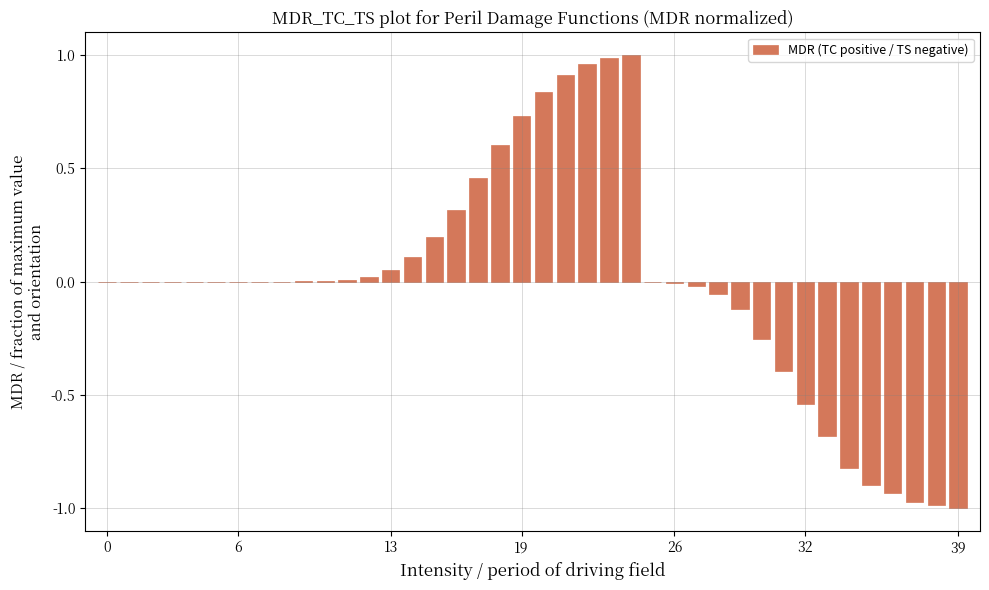

Which label corresponds to the smallest value in the chart?

39